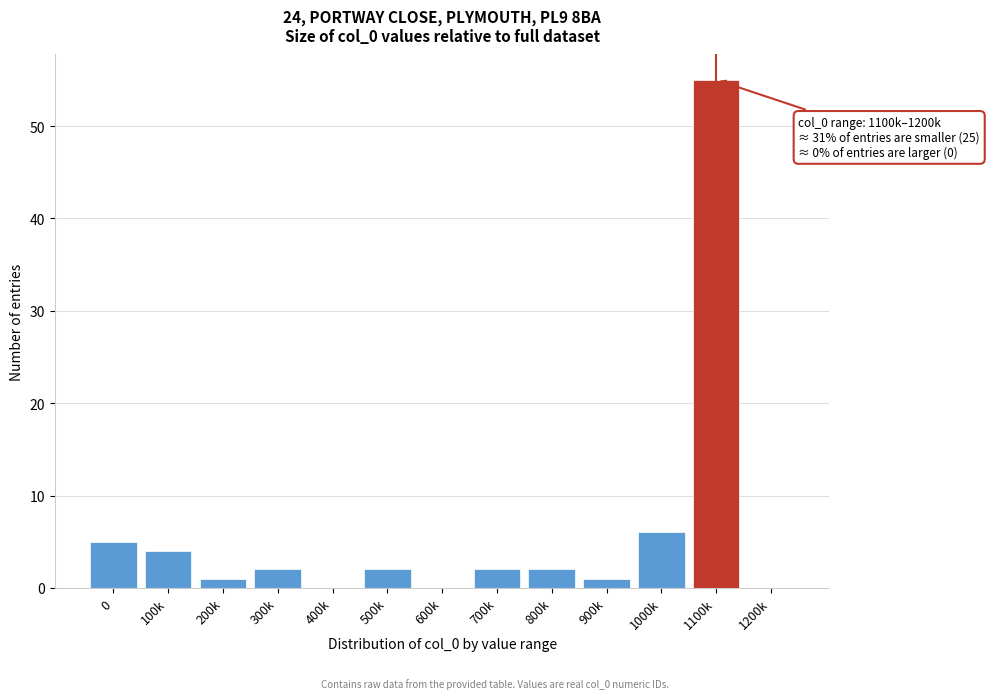

Reading right to left, list all the values displayed in this chart.

1200k=0	1100k=55	1000k=6	900k=1	800k=2	700k=2	600k=0	500k=2	400k=0	300k=2	200k=1	100k=4	0=5